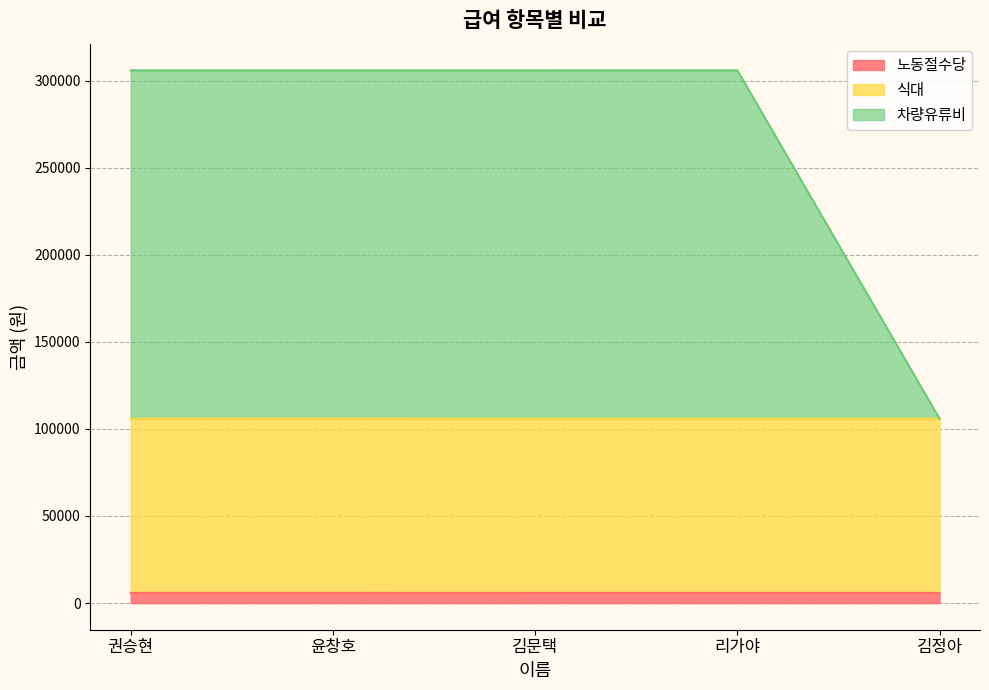

Does the chart display data point markers on the line(s)?

No